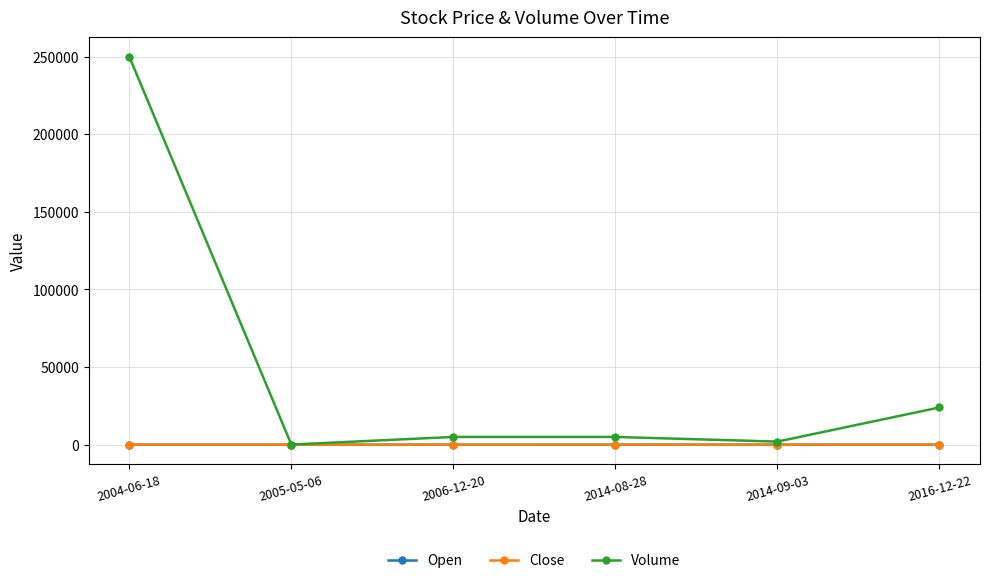

True or false: Volume and Open intersect in this chart.

False